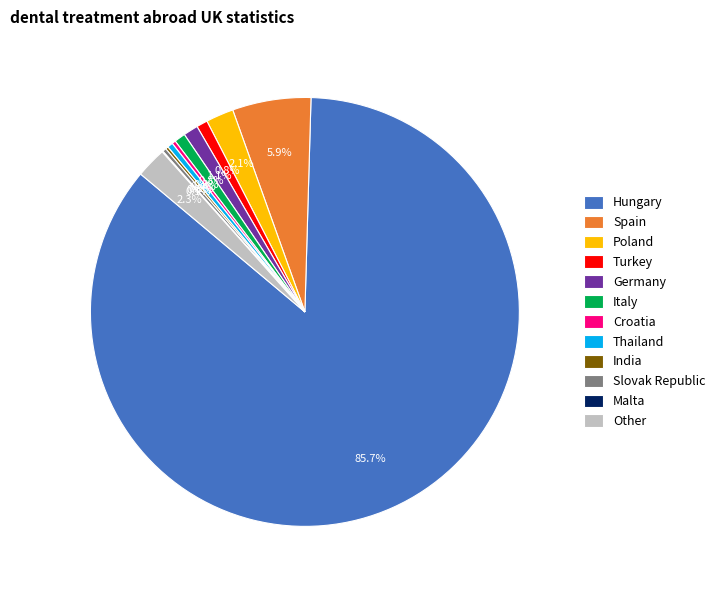

Which category accounts for the majority?

Hungary